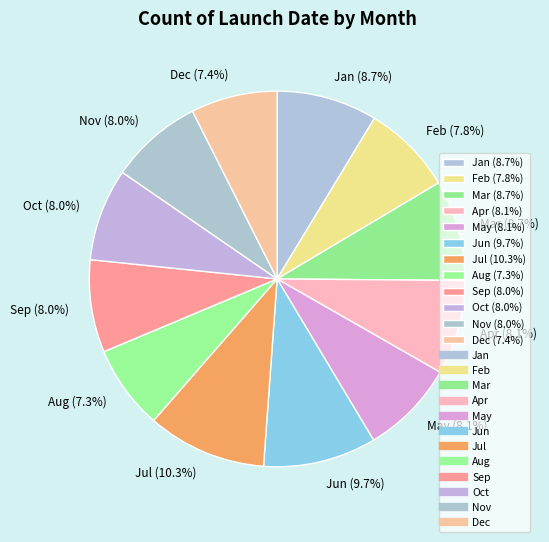

To the nearest percent, what is the difference between the largest and smallest slice percentages?

3%